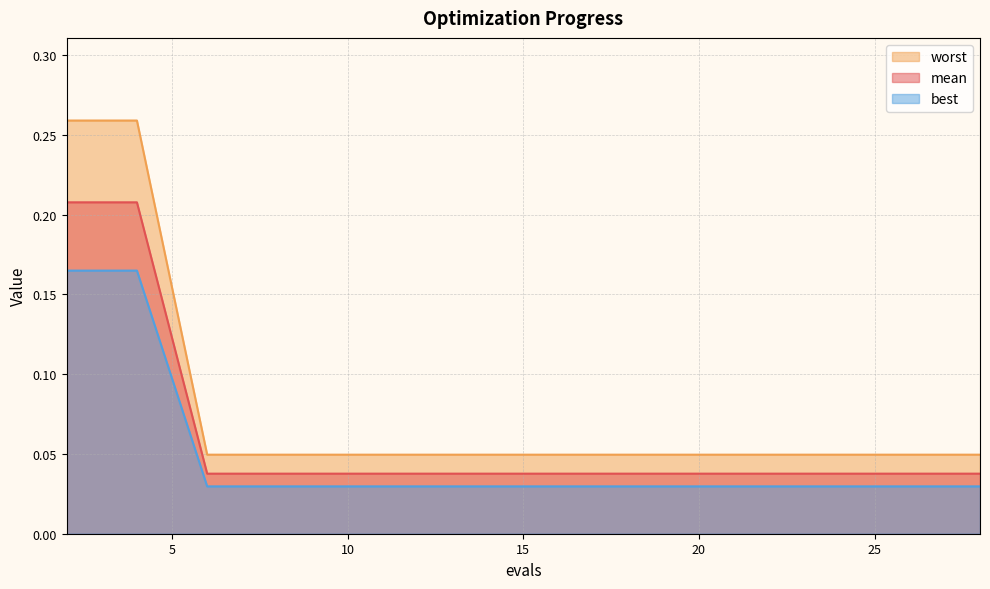

What is the difference between the maximum and second lowest values in the best series?

0.2